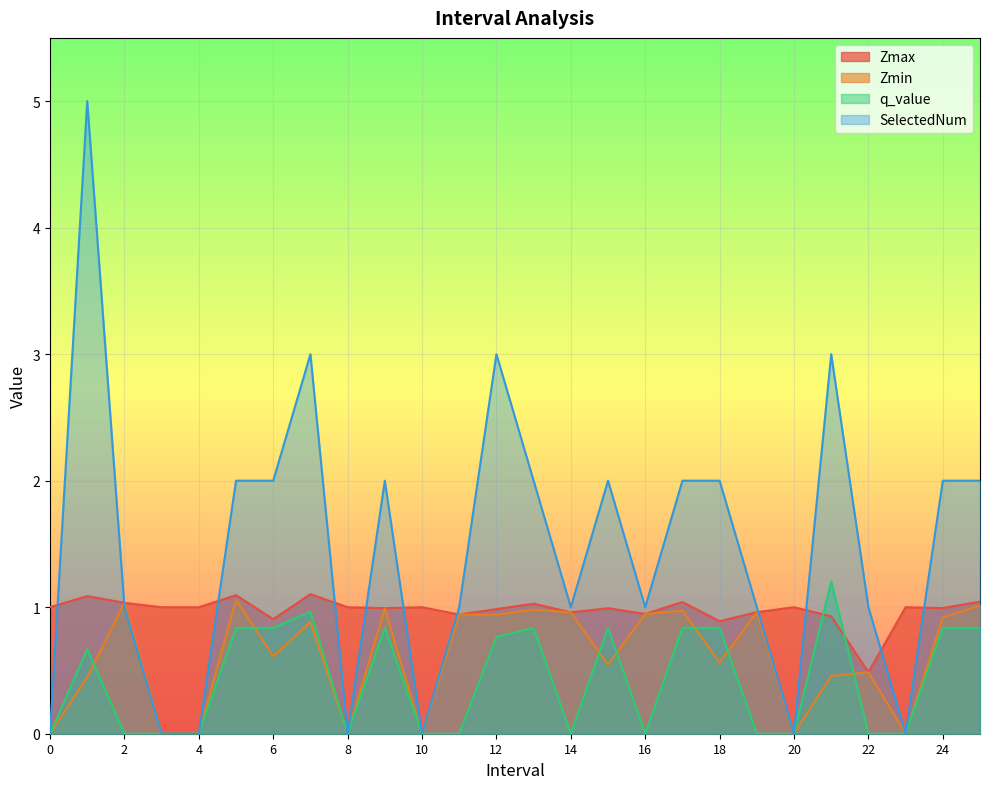

How many interior local valleys does the Zmin series have?

8